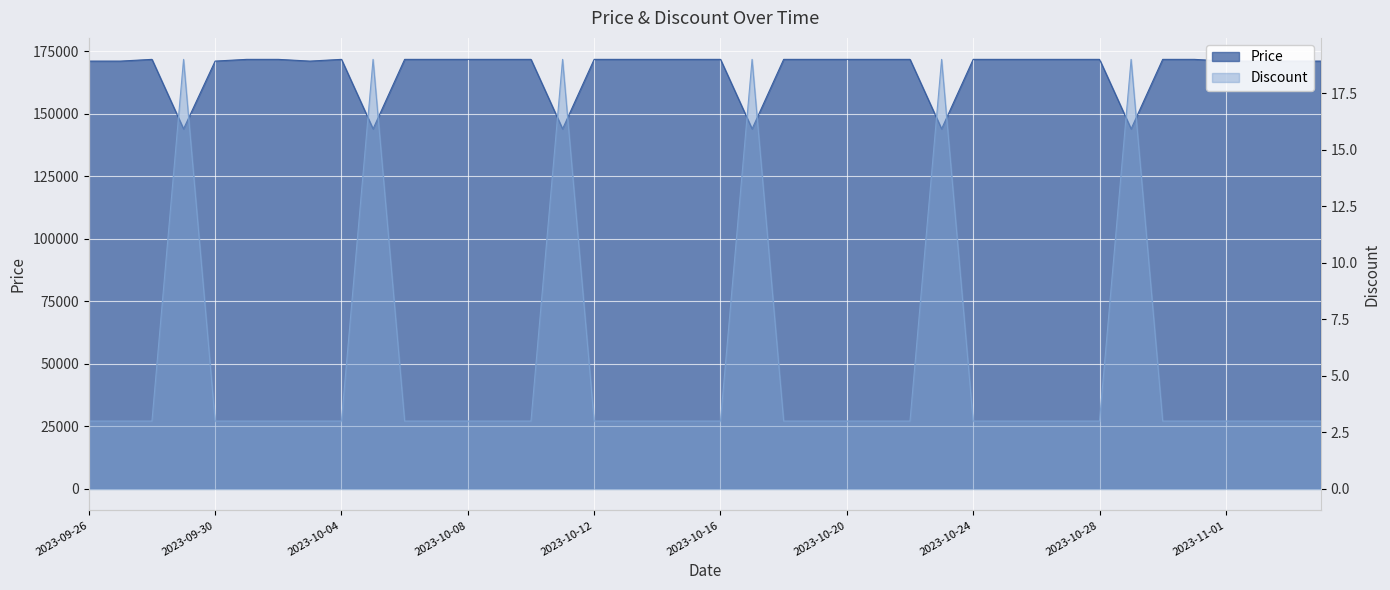

Which has a higher value, 2023-10-10 or 2023-11-03?

2023-10-10